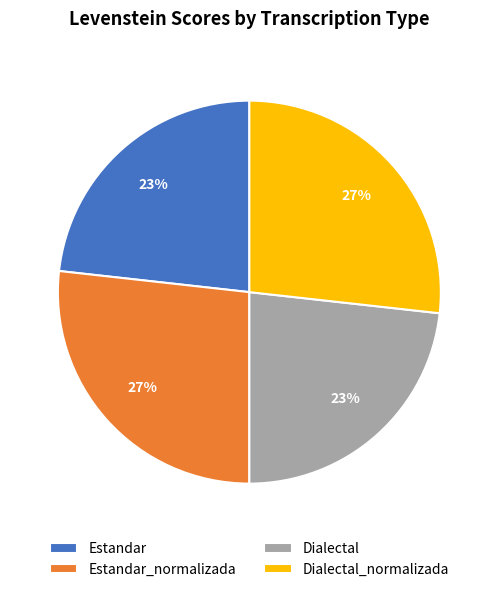

True or false: Estandar accounts for 23% of the total.

True